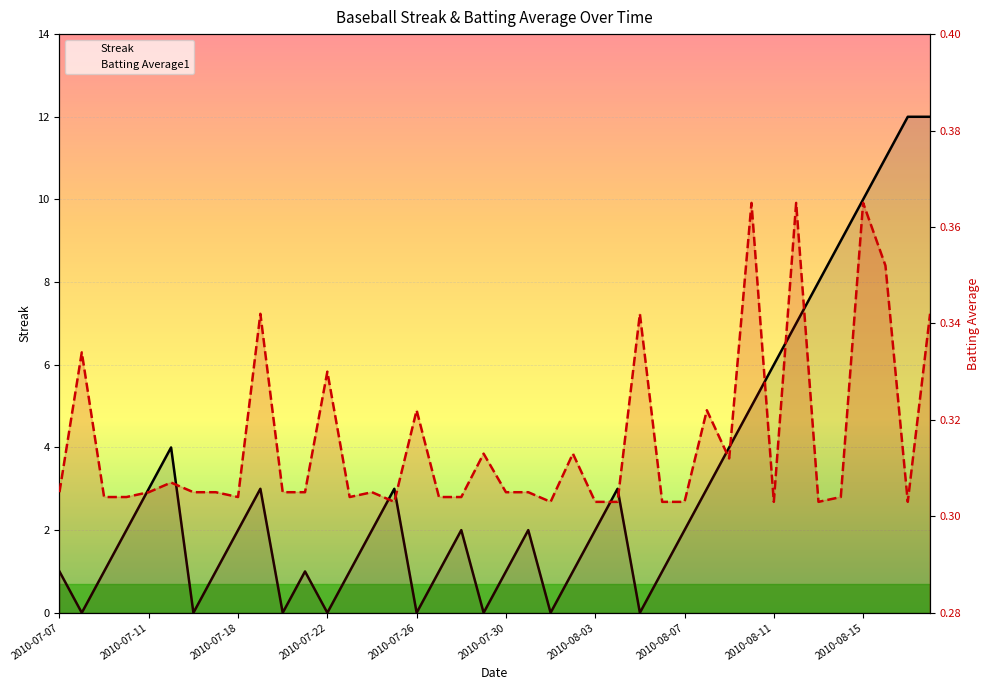

How many interior local peaks does the Streak series have?

7